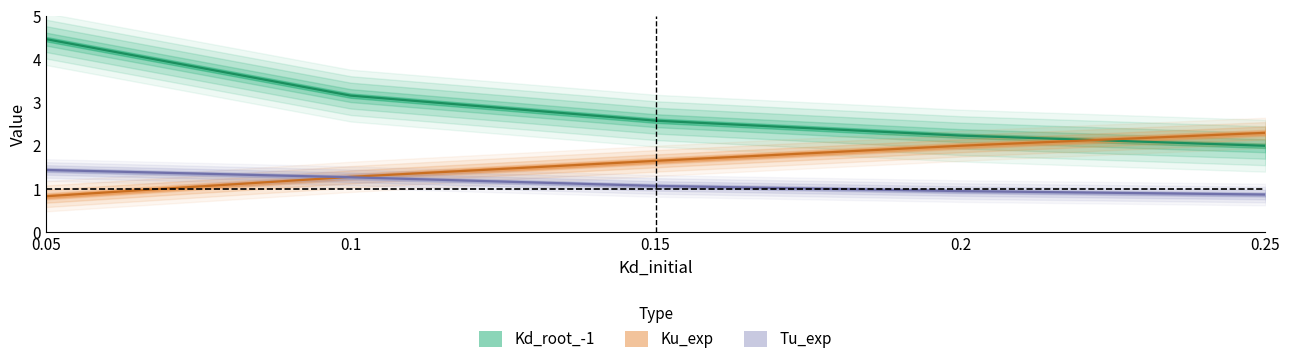

What is the label of the 4th point from the right?

0.1